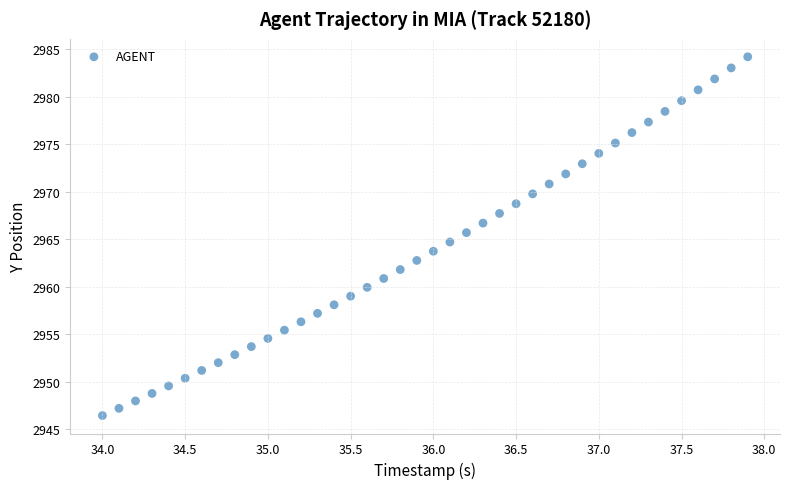

What is the range of X values (max minus min)?

3.9